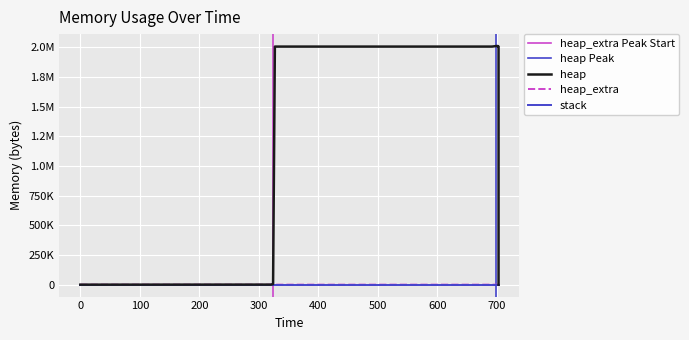

True or false: heap_extra and heap cross at least once.

False